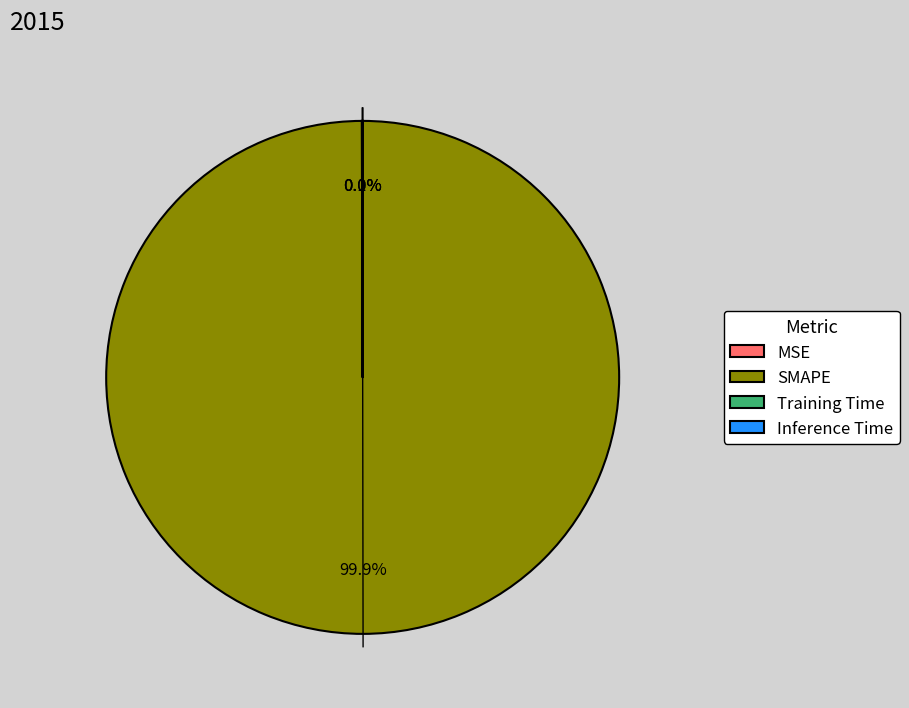

Which category has the biggest portion of the pie?

SMAPE